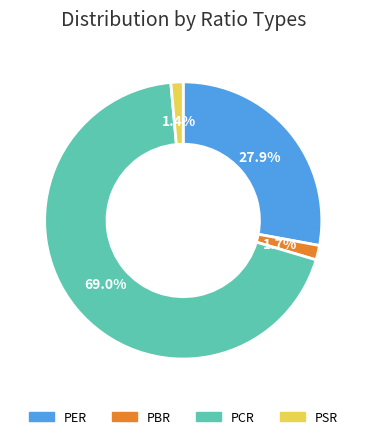

Approximately how many times larger is the value at PCR compared to PER?

2.5